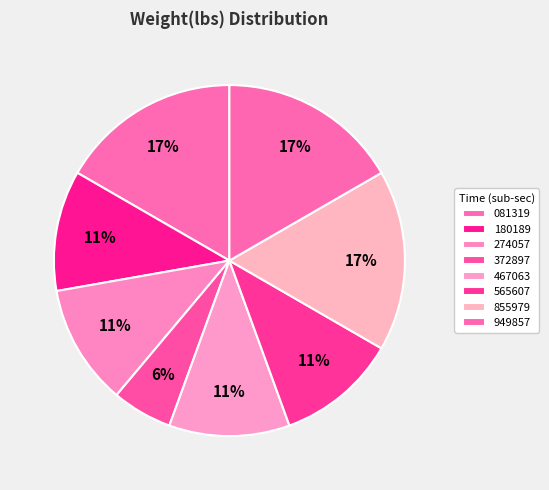

What is the smallest slice in the pie chart?

372897